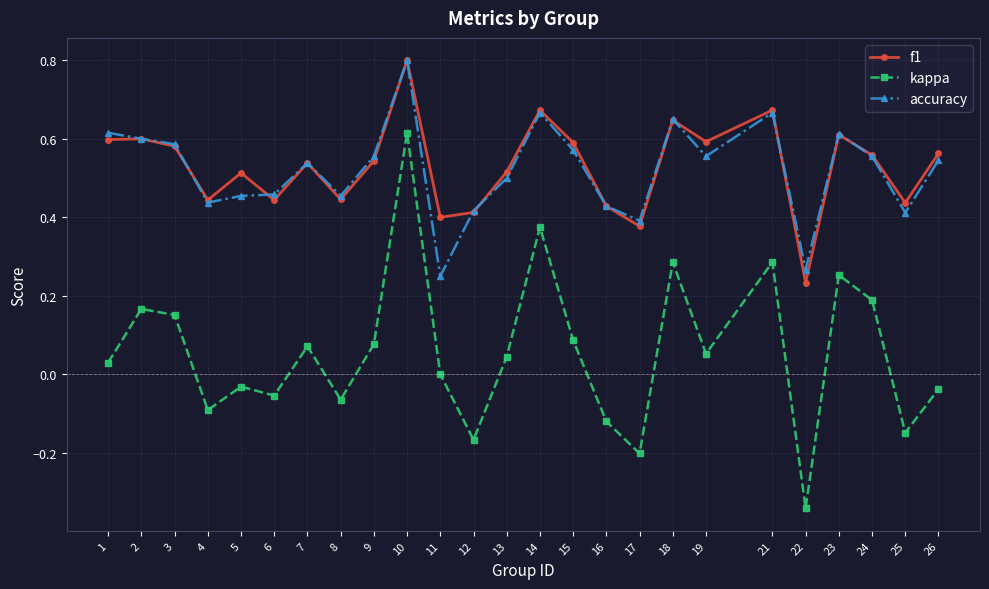

Does the chart have visible grid lines?

Yes